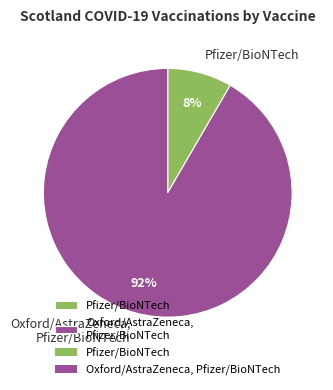

True or false: Oxford/AstraZeneca, Pfizer/BioNTech accounts for 99% of the total.

False